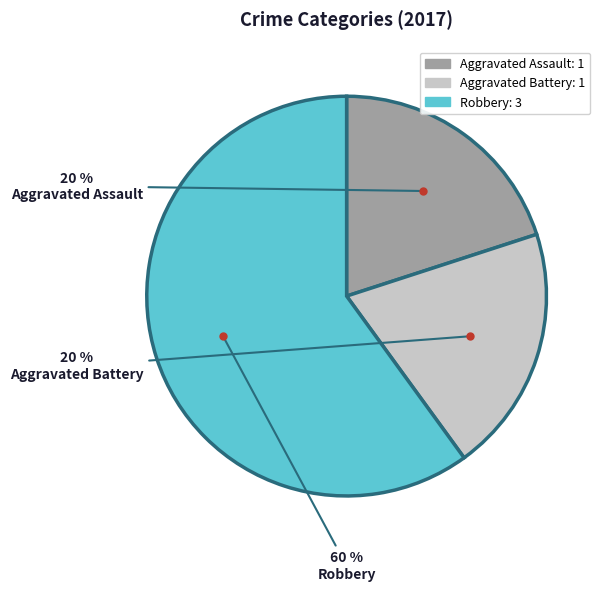

Approximately how many times larger is the value at Aggravated Battery compared to Robbery?

0.3